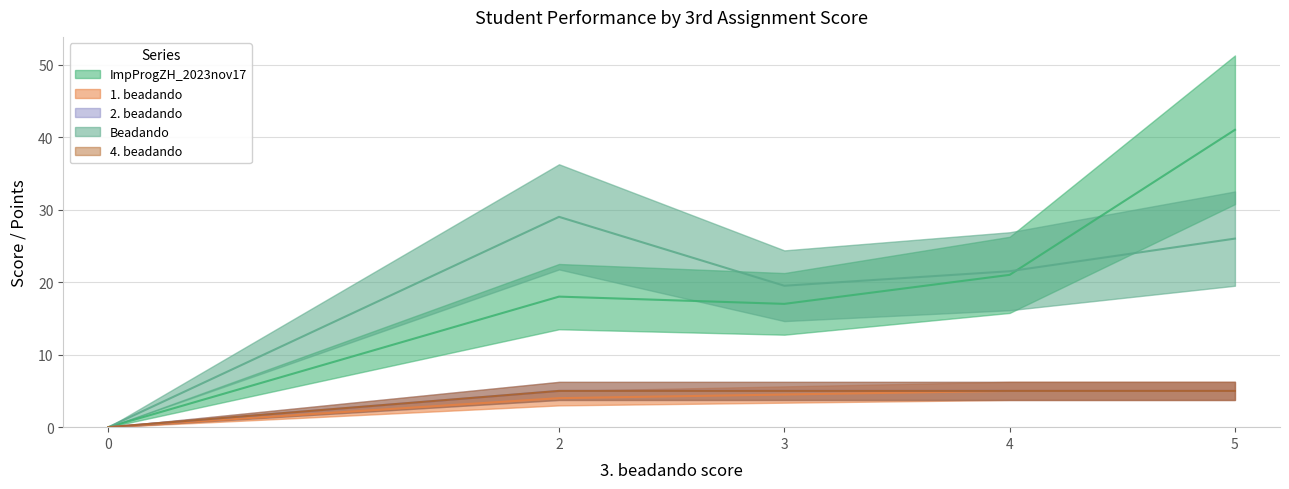

The 4. beadando series shows 1.8 at 0. True or false?

False